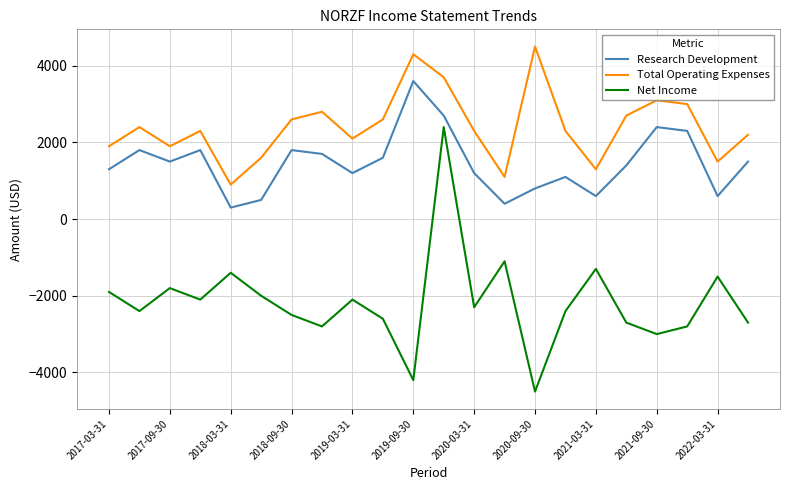

Which series has the largest range (max minus min)?

Net Income